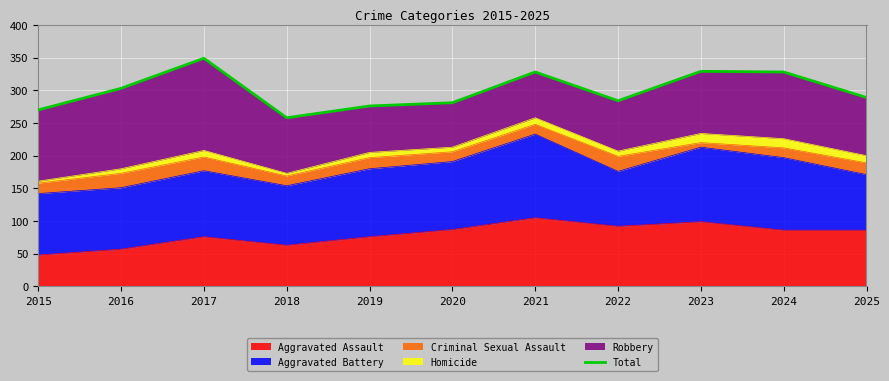

What is the ratio of the value at 2021 to the value at 2025?

1.1